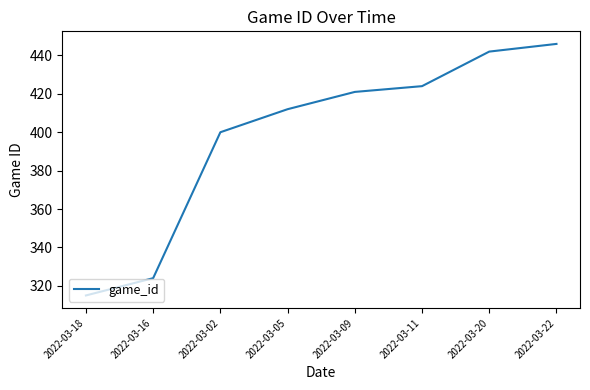

What is the change in value from 2022-03-16 to 2022-03-11?

+100